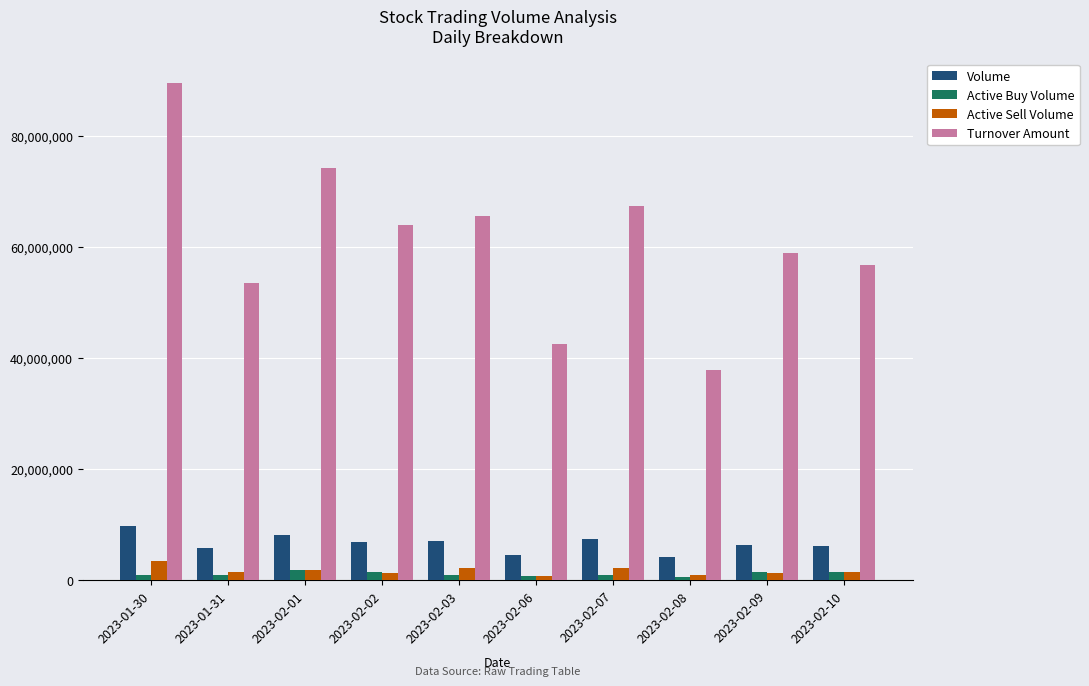

What is the difference between the highest and lowest values at 2023-02-08?

37265469